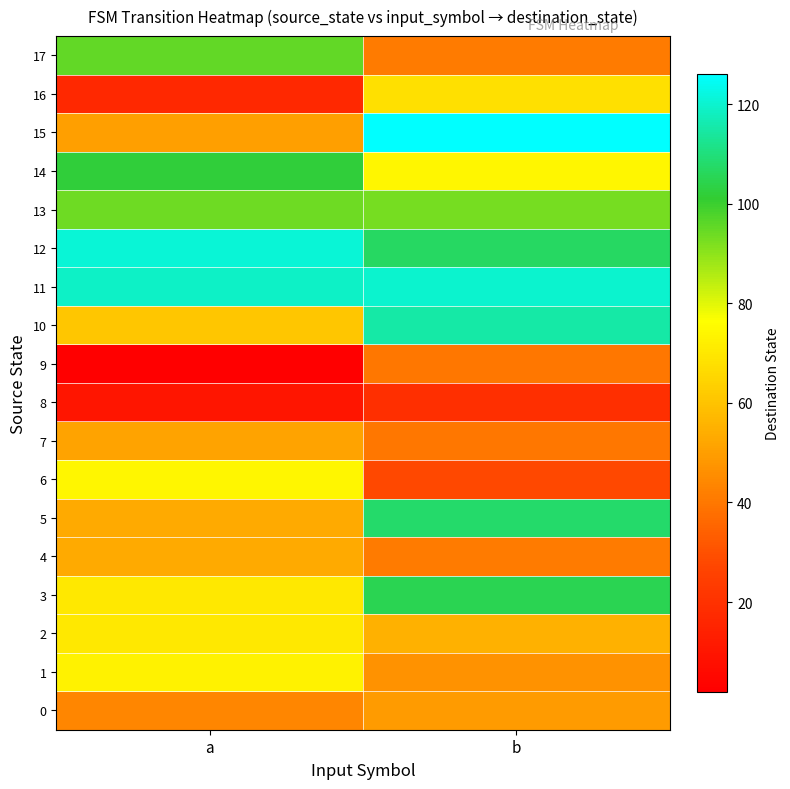

At which category does the chart reach its peak across all series?

b